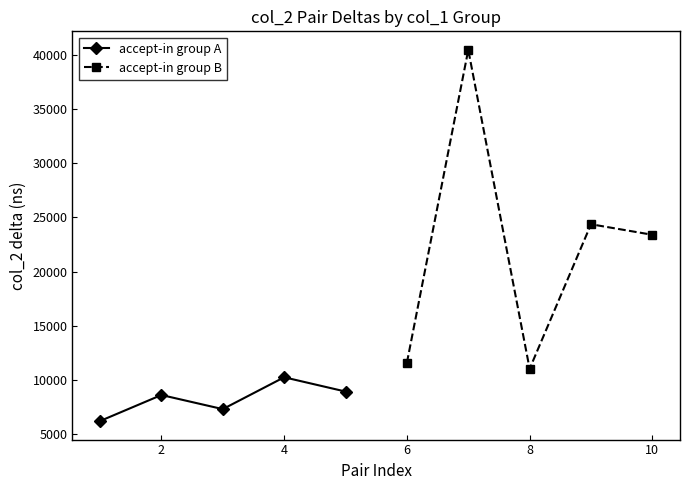

At which category does accept-in group A reach its first local peak?

2